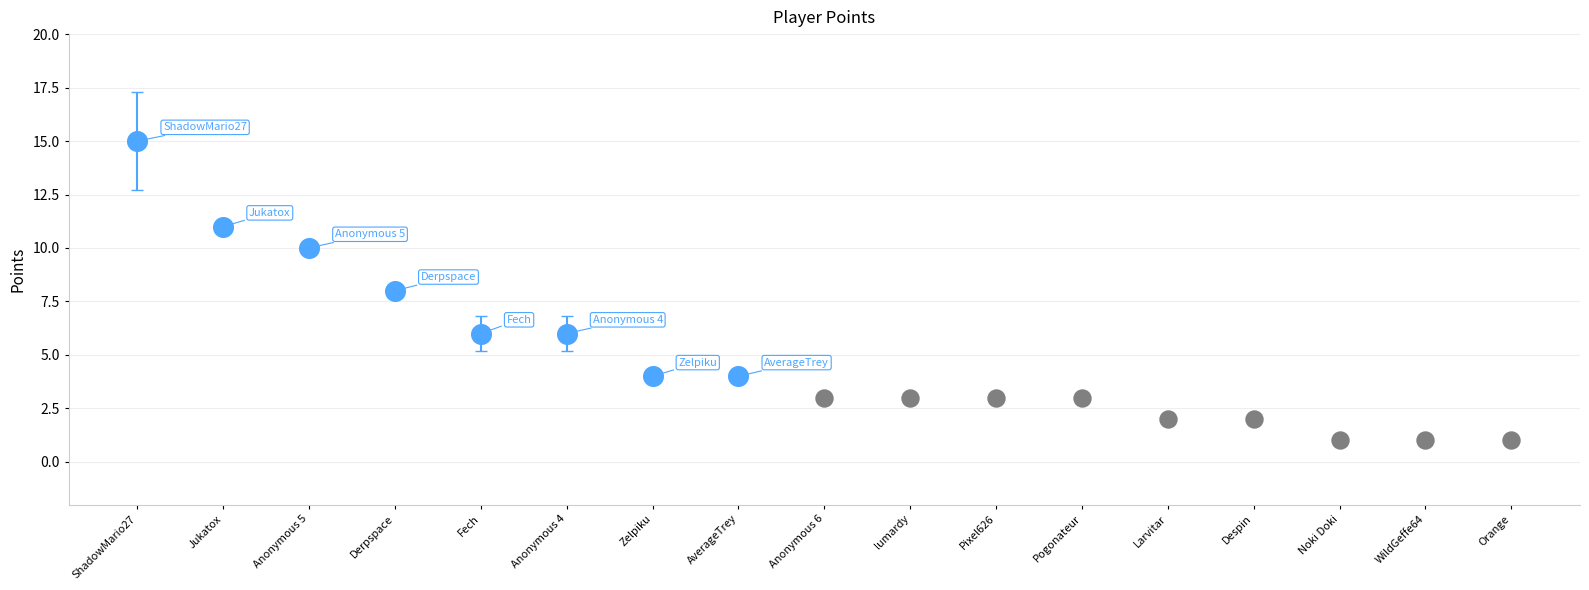

Which series has the largest total across all categories?

Points